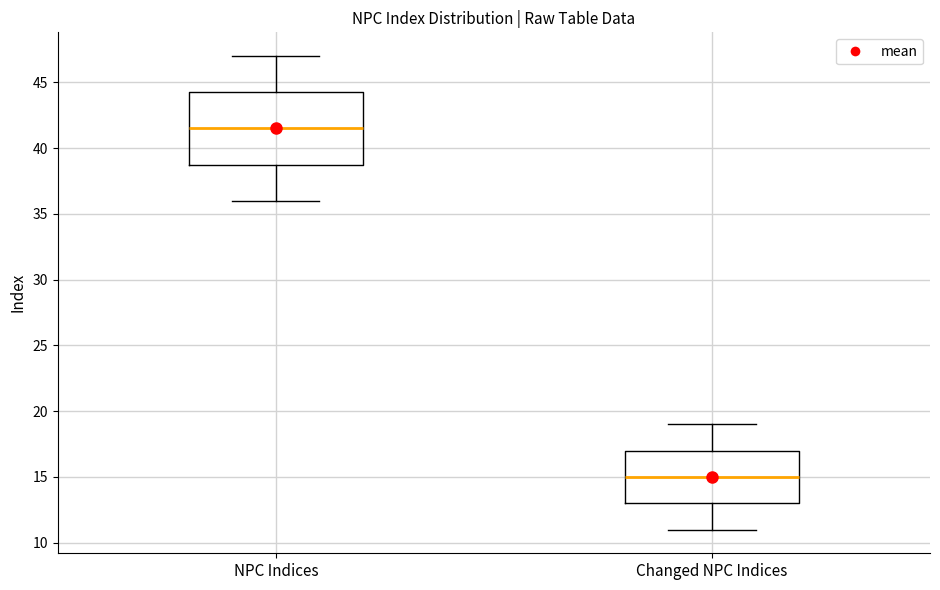

Reading left to right, transcribe this box plot: for each box, give where its median line is, the range the box spans, and where its two whiskers end, as read against the y-axis. The values are not printed on the chart, so give them approximately, as read against the axis.

NPC Indices: median 41.5, box 39.0 to 44.5, whiskers 36.0 to 47.0
Changed NPC Indices: median 15.0, box 13.0 to 17.0, whiskers 11.0 to 19.0